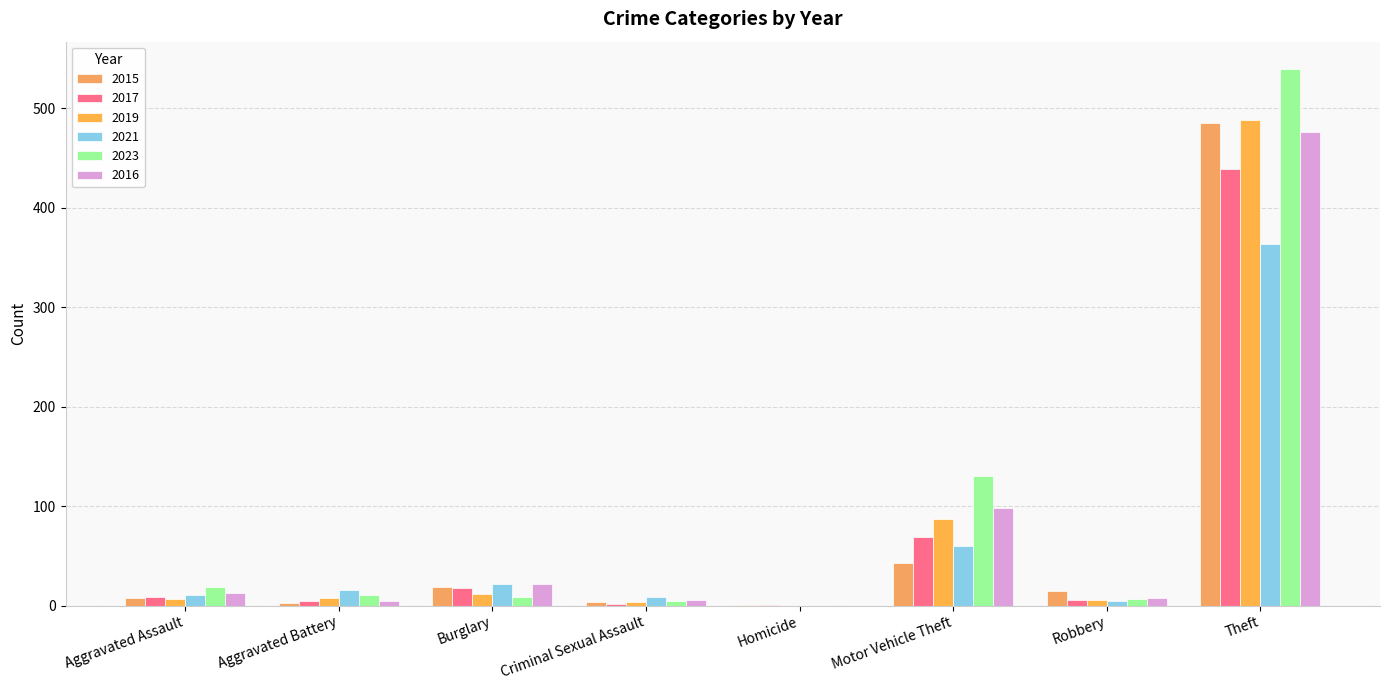

Is the value of 2016 at Homicide greater than the value of 2019 at Theft?

No